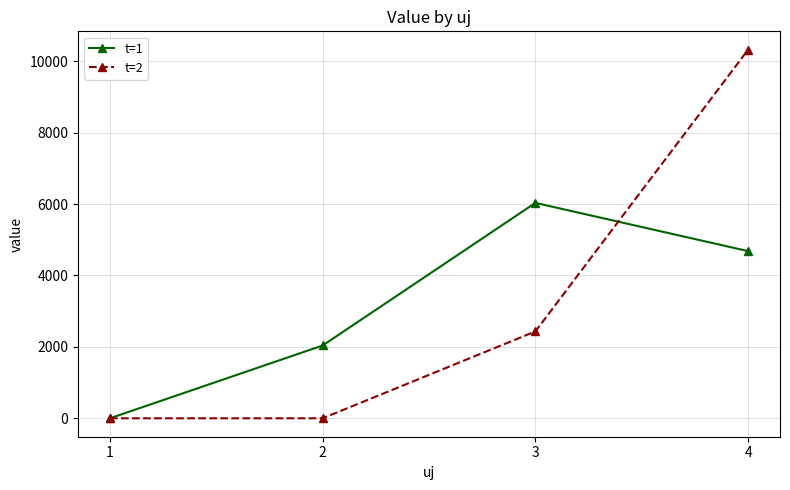

What is the maximum value shown in the chart?

10322.7